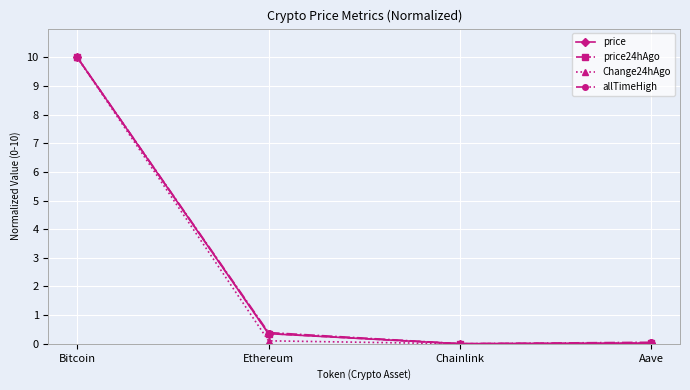

In Change24hAgo, how many points are lower than both neighbors (excluding endpoints)?

1